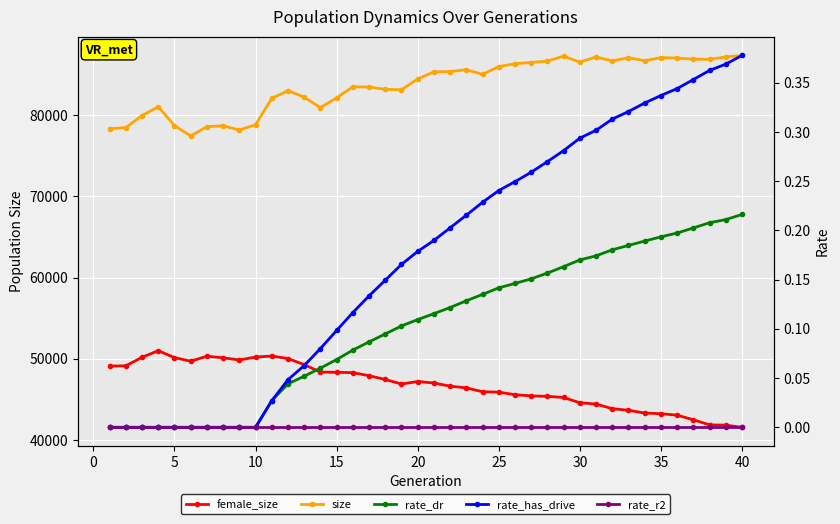

Which series has the largest range (max minus min)?

size